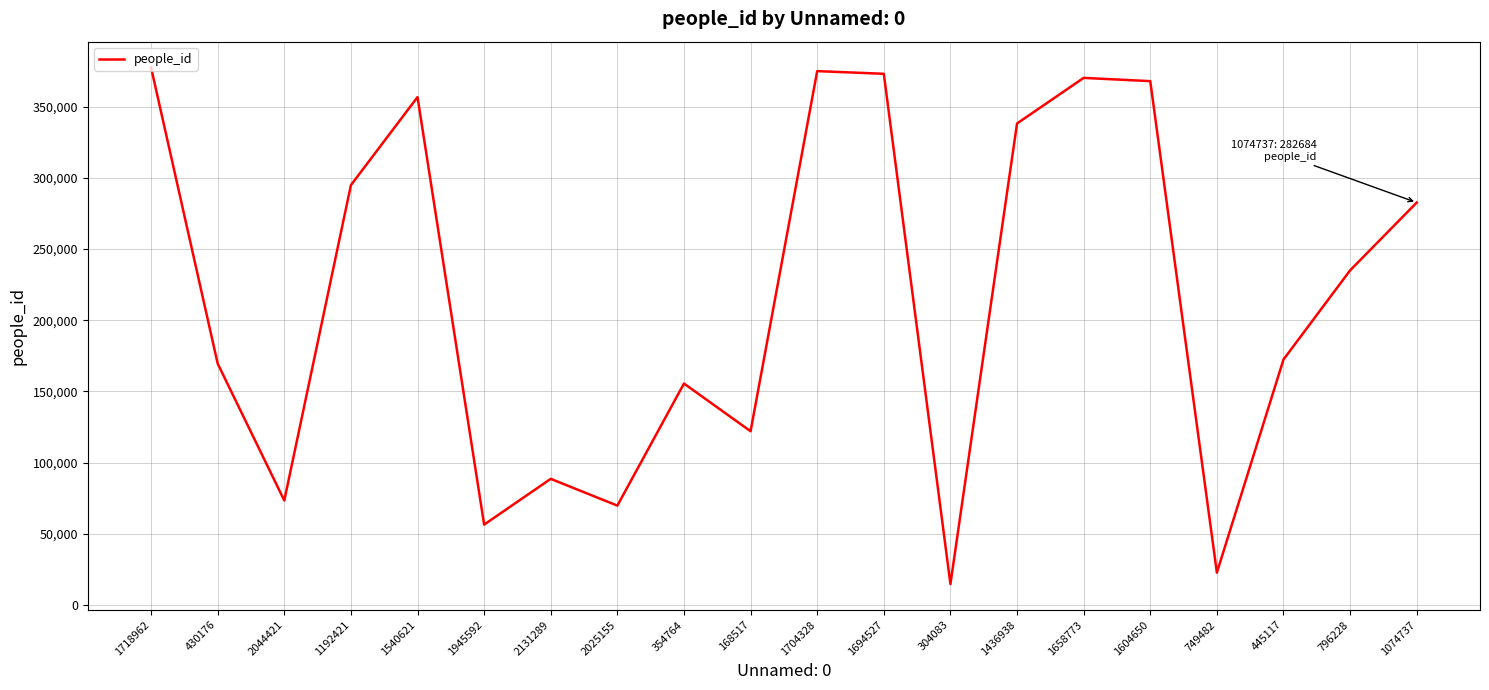

True or false: the data shows 19981 at 2044421.

False